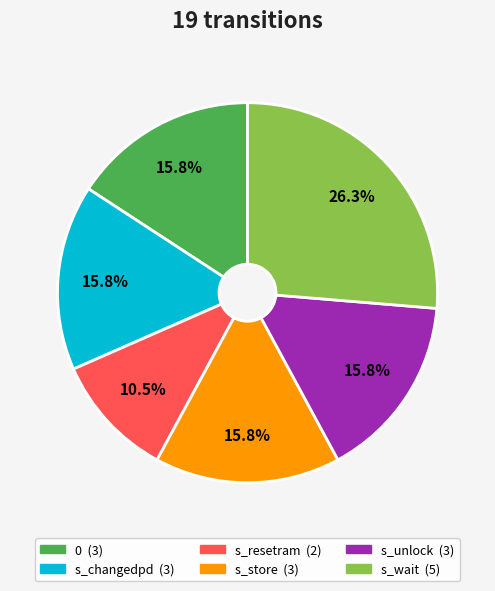

Is there a majority slice in this chart?

No